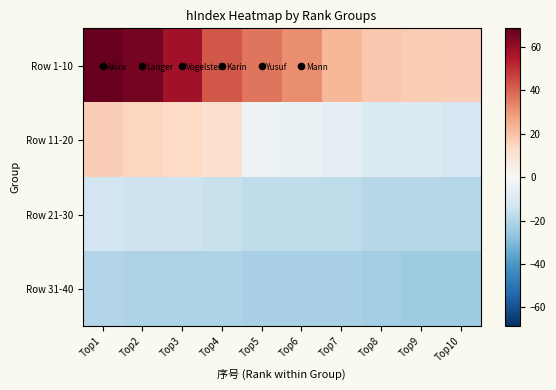

At which category does the chart reach its peak across all series?

Top1